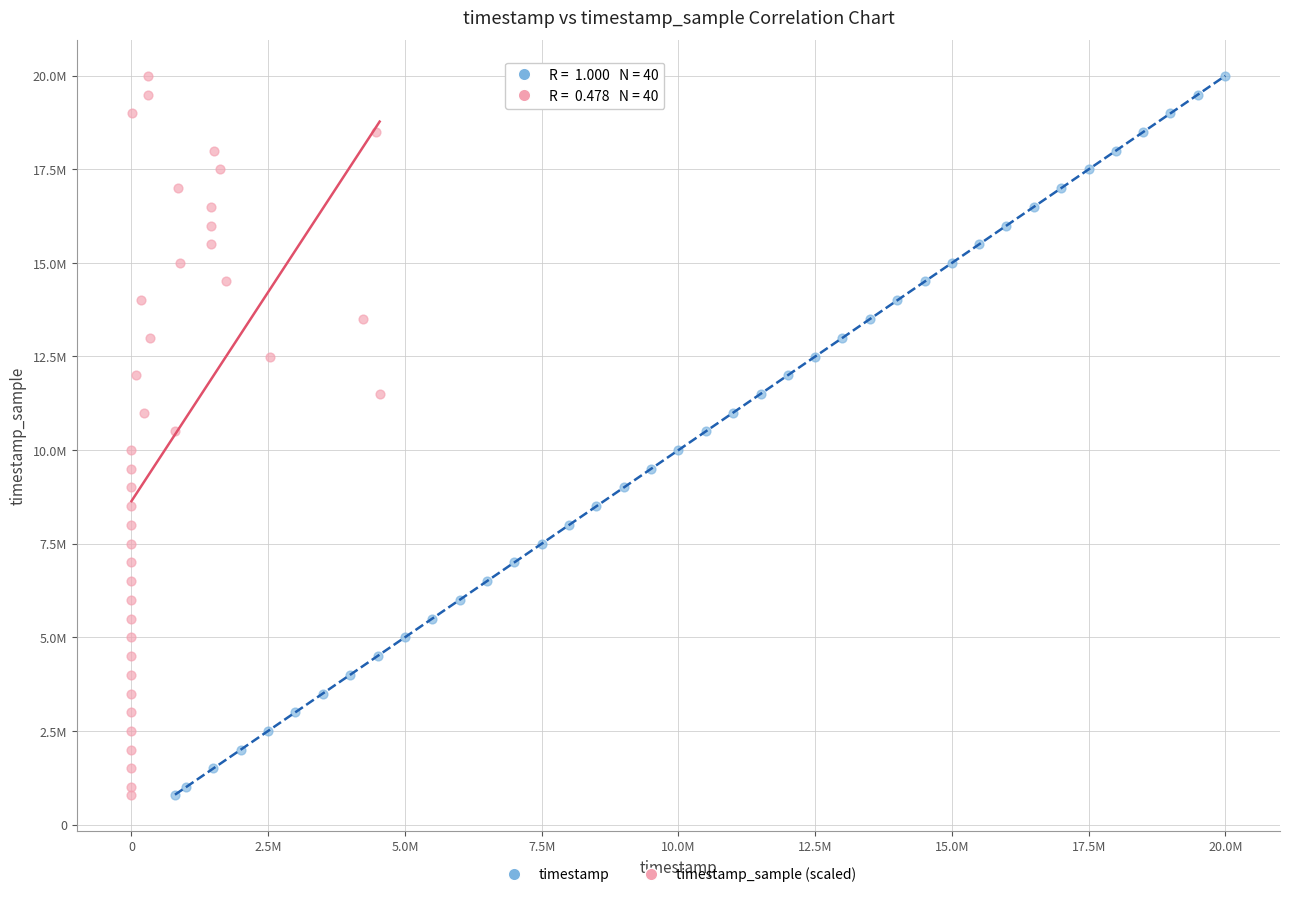

What are all the series names shown in the legend?

timestamp, timestamp_sample (scaled)